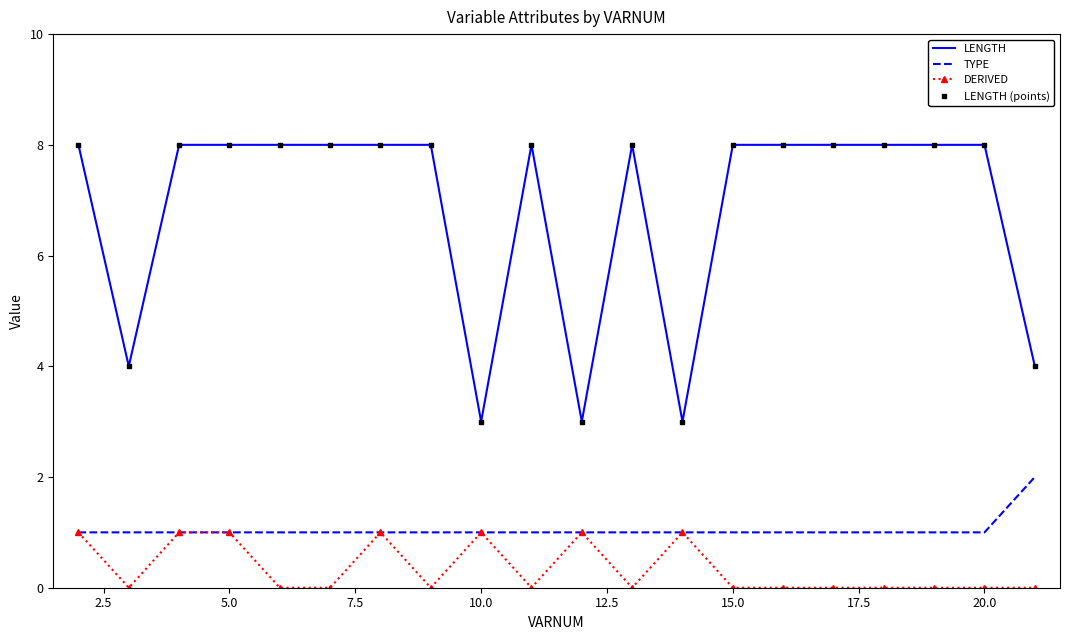

Is this an area chart (filled region under the line)?

No